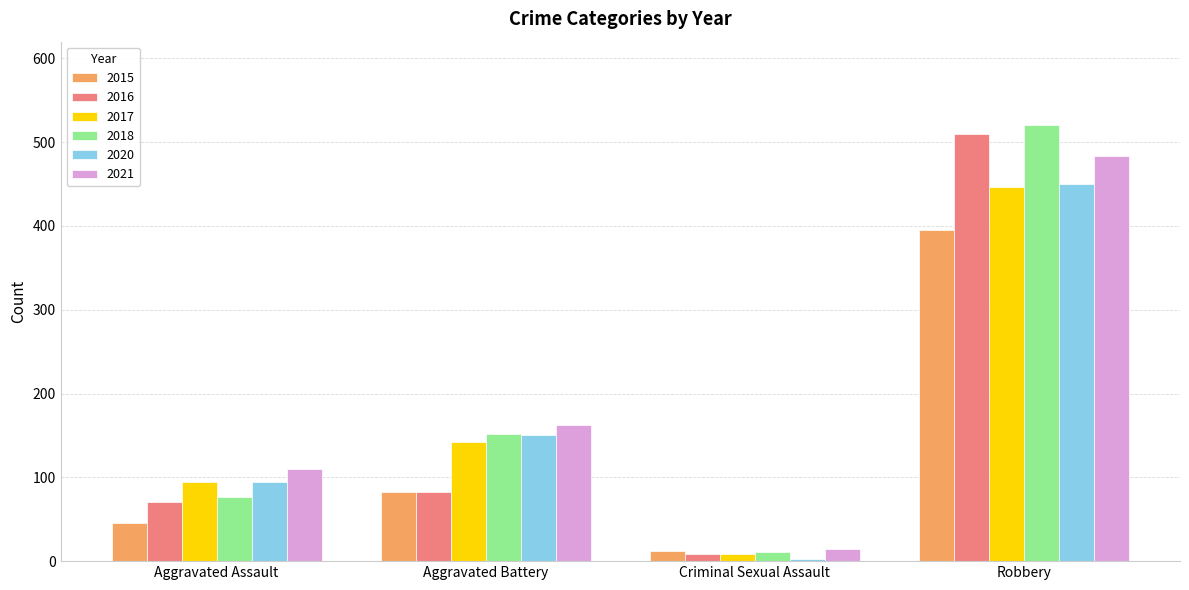

The value of 2016 at Aggravated Battery is 82. True or false?

True